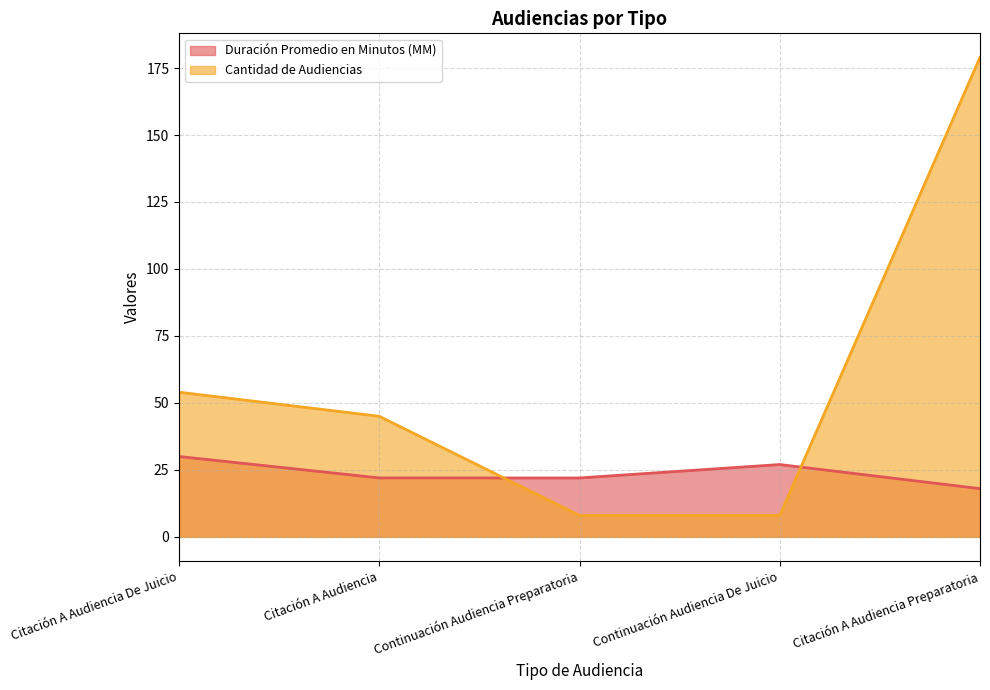

Between Continuación Audiencia De Juicio and Continuación Audiencia Preparatoria, which is larger?

Continuación Audiencia De Juicio